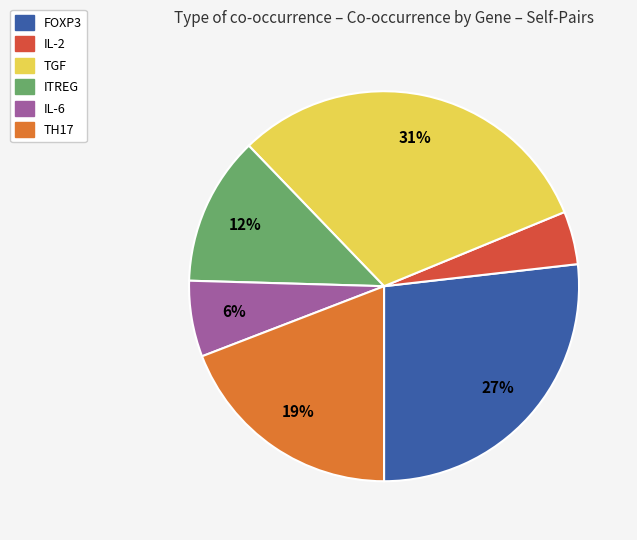

Which slice is the smallest?

IL-2